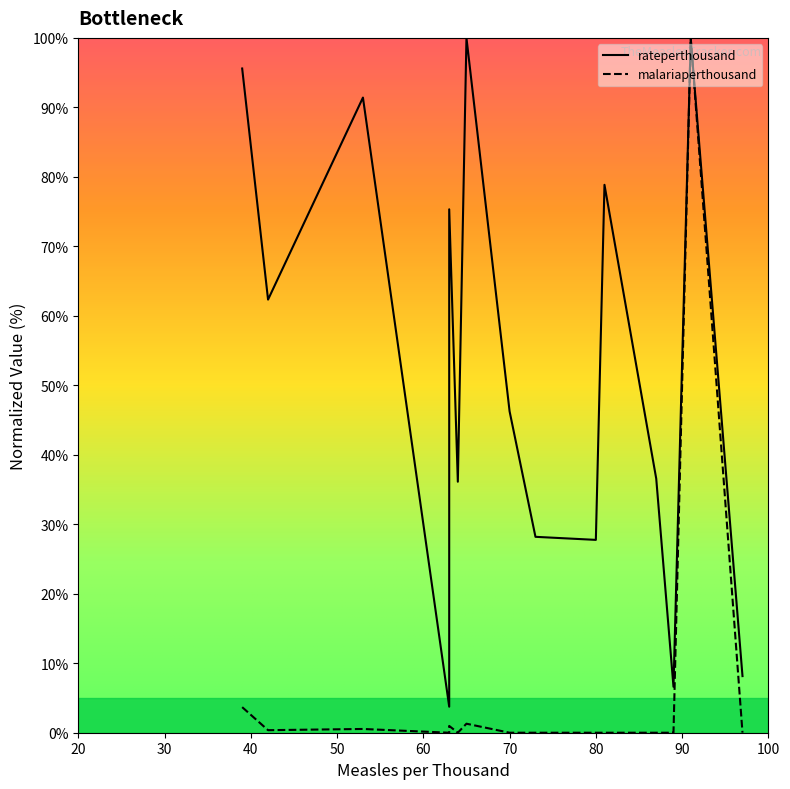

What is the total value across all series at 73?

28.2